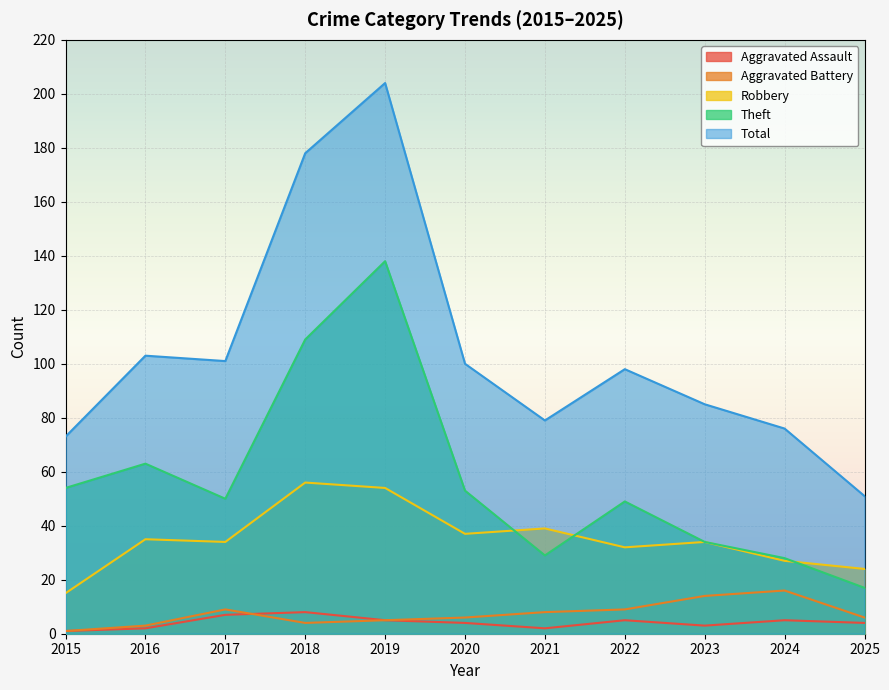

List the labels in order of Theft value, largest first.

2019, 2018, 2016, 2015, 2020, 2017, 2022, 2023, 2021, 2024, 2025